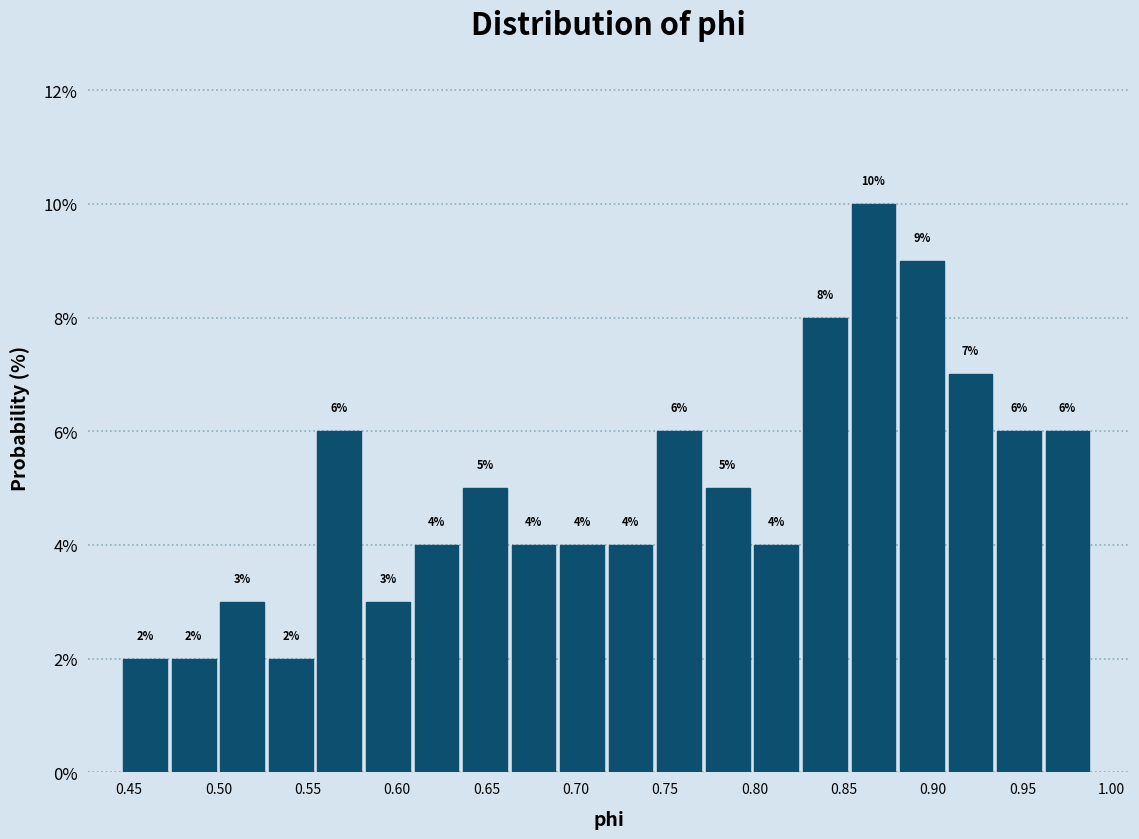

Reading left to right, transcribe this chart: for each bar, give the range it covers on the x-axis and its height. The bar edges are not printed on the chart, so give them approximately, as read against the axis.

0.445 to 0.475: 2
0.475 to 0.500: 2
0.500 to 0.530: 3
0.530 to 0.555: 2
0.555 to 0.585: 6
0.585 to 0.610: 3
0.610 to 0.635: 4
0.635 to 0.665: 5
0.665 to 0.690: 4
0.690 to 0.720: 4
0.720 to 0.745: 4
0.745 to 0.775: 6
0.775 to 0.800: 5
0.800 to 0.825: 4
0.825 to 0.855: 8
0.855 to 0.880: 10
0.880 to 0.910: 9
0.910 to 0.935: 7
0.935 to 0.965: 6
0.965 to 0.990: 6